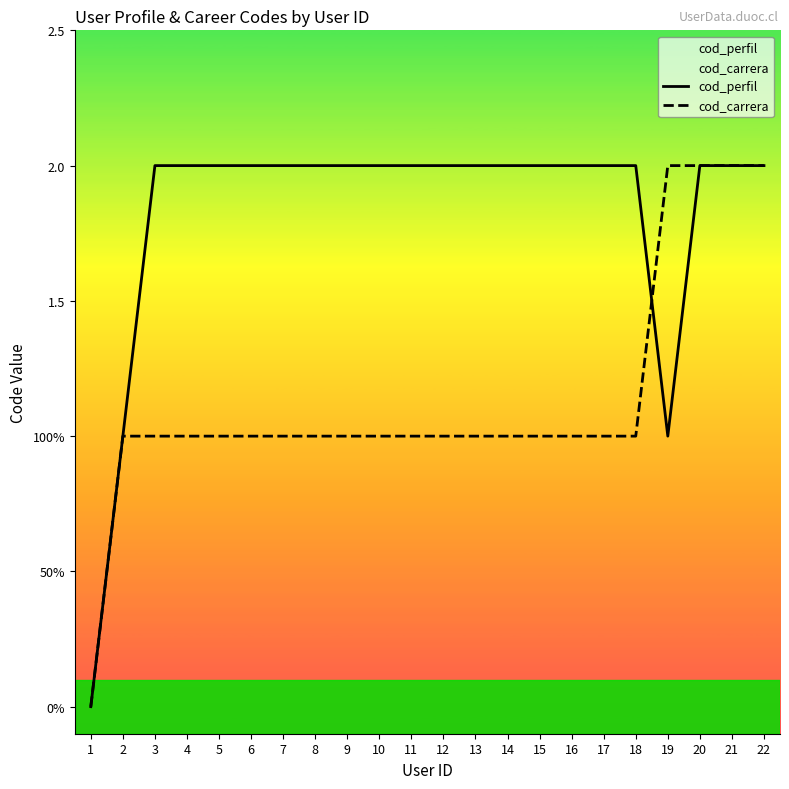

List the labels in order of cod_carrera value, largest first.

19, 20, 21, 22, 2, 3, 4, 5, 6, 7, 8, 9, 10, 11, 12, 13, 14, 15, 16, 17, 18, 1